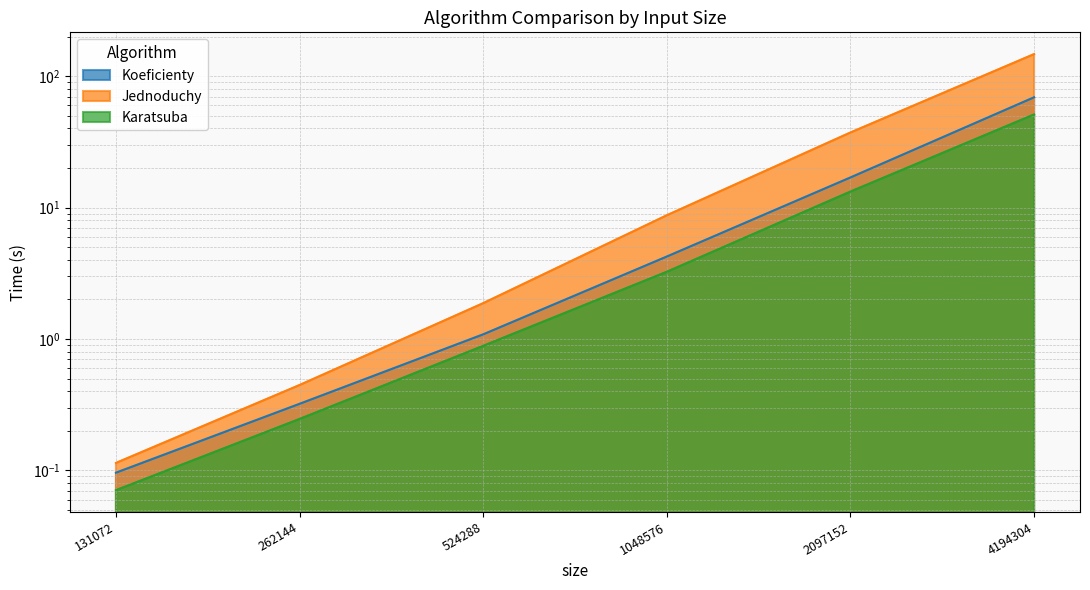

How many lines are shown in the chart?

3